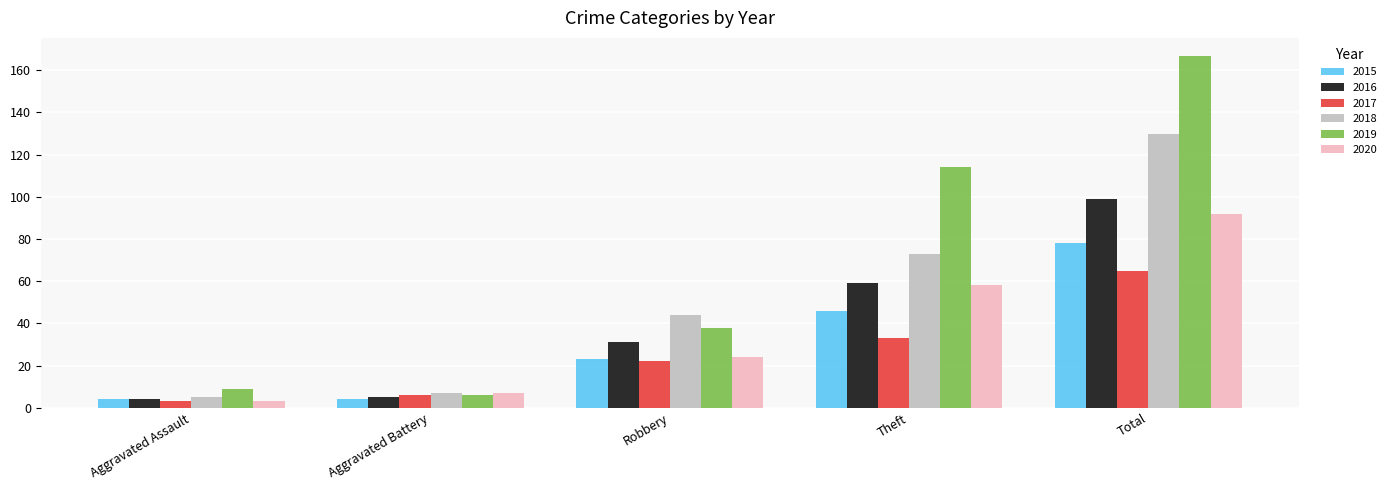

Does the chart contain any negative values?

No